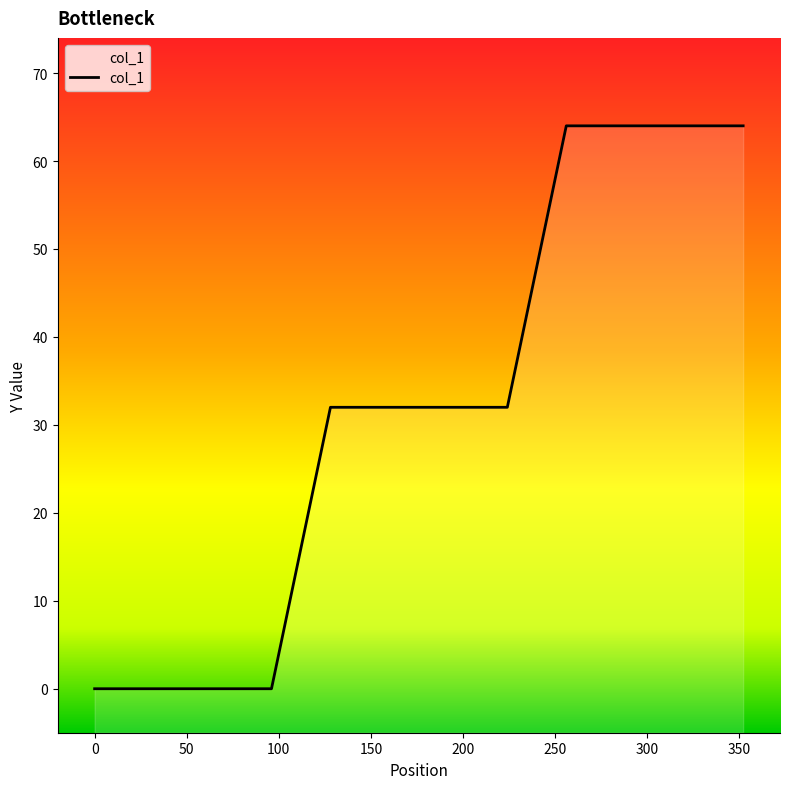

Which category has the highest value across all series?

350